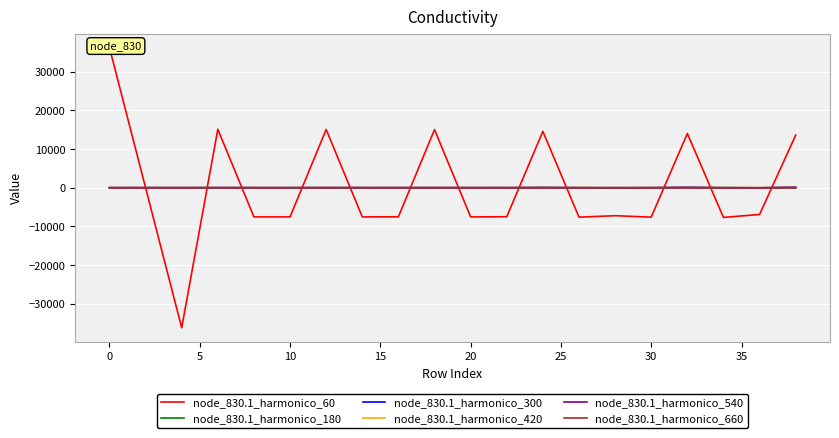

Reading left to right, transcribe all the data shown in this chart.

node_830.1_harmonico_60: 36225.0	-0.3	-36224.7	15094.7	-7547.6	-7547.2	15058.0	-7551.8	-7524.2	15033.3	-7554.9	-7509.2	14569.3	-7615.3	-7237.5	-7614.4	14026.9	-7682.7	-6922.6	13594.2
node_830.1_harmonico_180: -0.0	0.0	-0.0	0.0	0.0	-0.0	1.2	0.7	-1.6	2.1	1.2	-2.7	17.4	9.9	-22.3	9.9	35.2	20.1	-45.2	49.2
node_830.1_harmonico_300: 0.0	0.0	-0.0	0.0	-0.0	-0.0	2.7	-1.7	-1.1	4.6	-2.8	-1.9	38.3	-24.0	-15.8	-24.0	77.4	-48.3	-32.0	108.1
node_830.1_harmonico_420: 0.0	-0.0	-0.0	0.0	-0.0	-0.0	1.0	-1.2	0.2	1.7	-2.0	0.3	14.3	-17.1	2.7	-17.1	28.9	-34.4	5.3	40.2
node_830.1_harmonico_540: 0.0	0.0	-0.0	0.0	-0.0	-0.0	0.6	-0.2	-0.2	0.9	-0.4	-0.4	7.7	-3.3	-3.3	-3.3	15.4	-6.6	-6.5	21.3
node_830.1_harmonico_660: 0.0	0.0	-0.0	0.0	0.0	-0.0	0.5	0.3	-0.6	0.8	0.5	-1.1	6.9	4.6	-8.8	4.6	13.7	9.3	-17.6	18.7